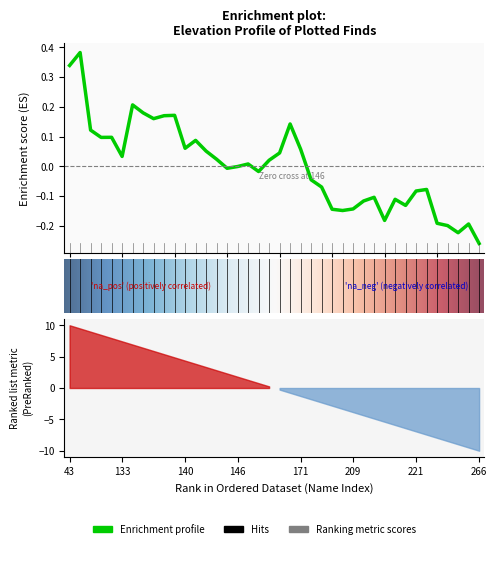

At which category does the data reach its first local peak?

44